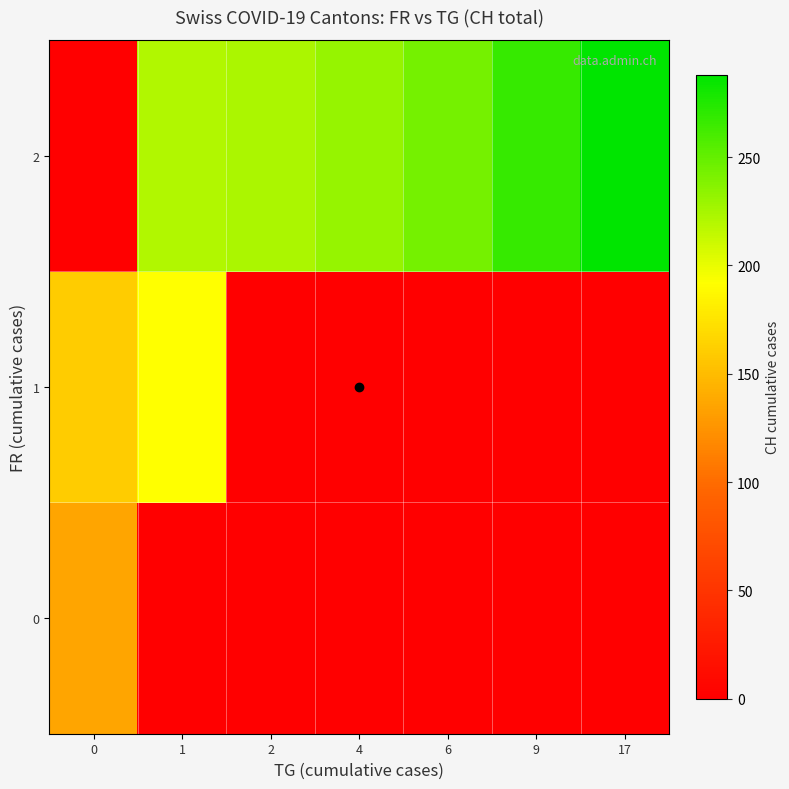

Rank the series at 6 from lowest to highest value.

0, 1, 2